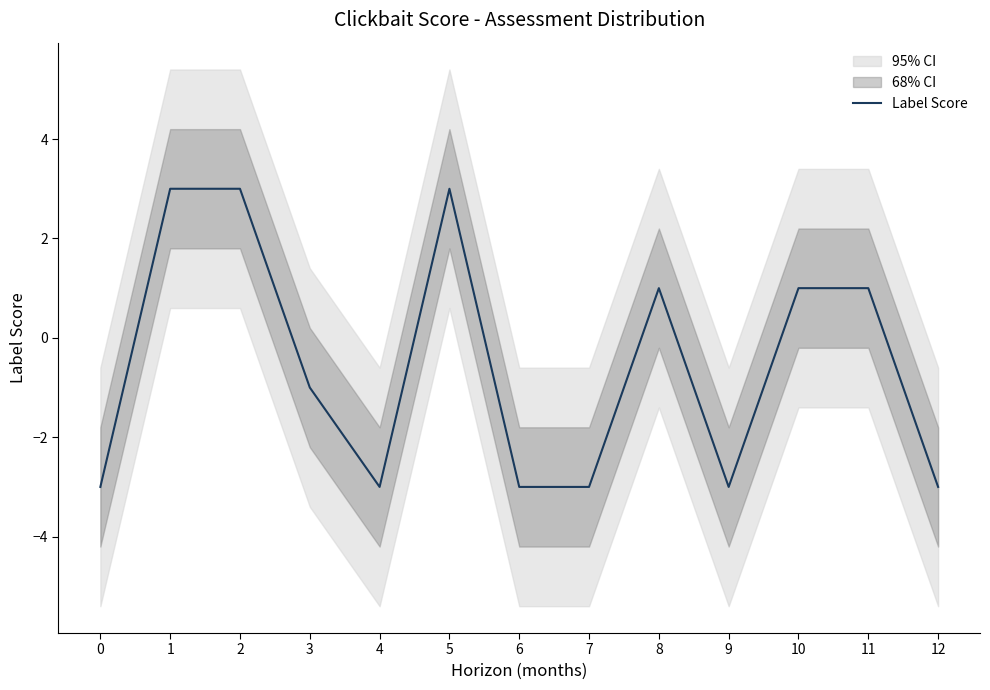

The value at 12 is -3. True or false?

True